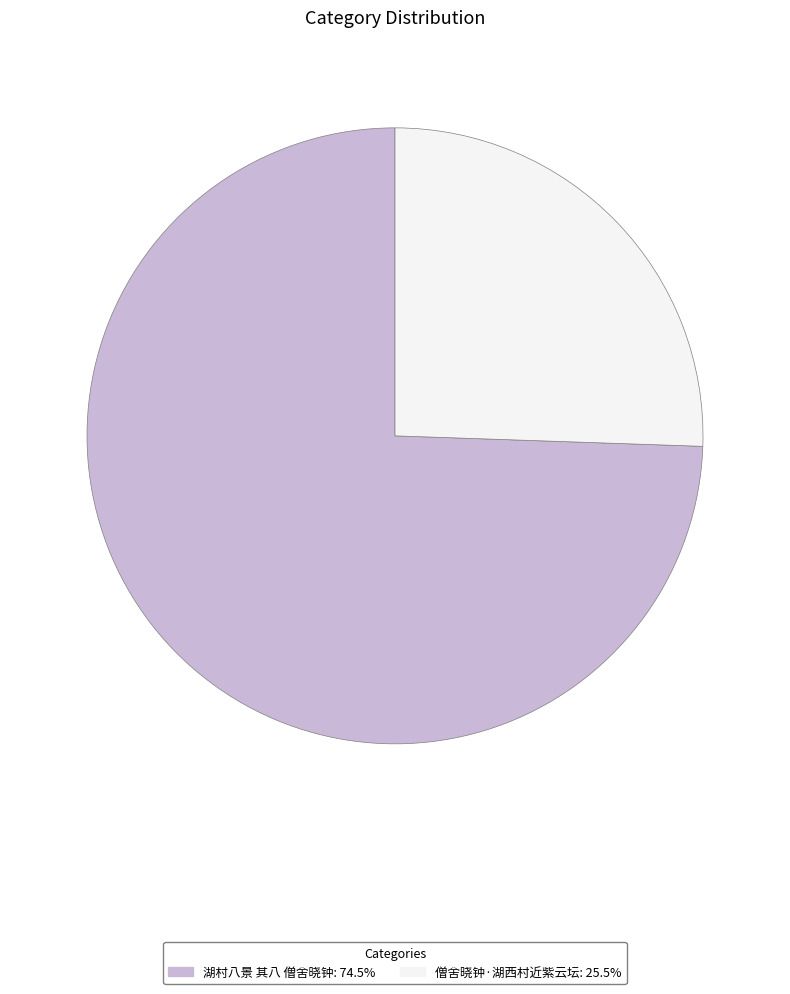

Is there a majority slice in this chart?

Yes